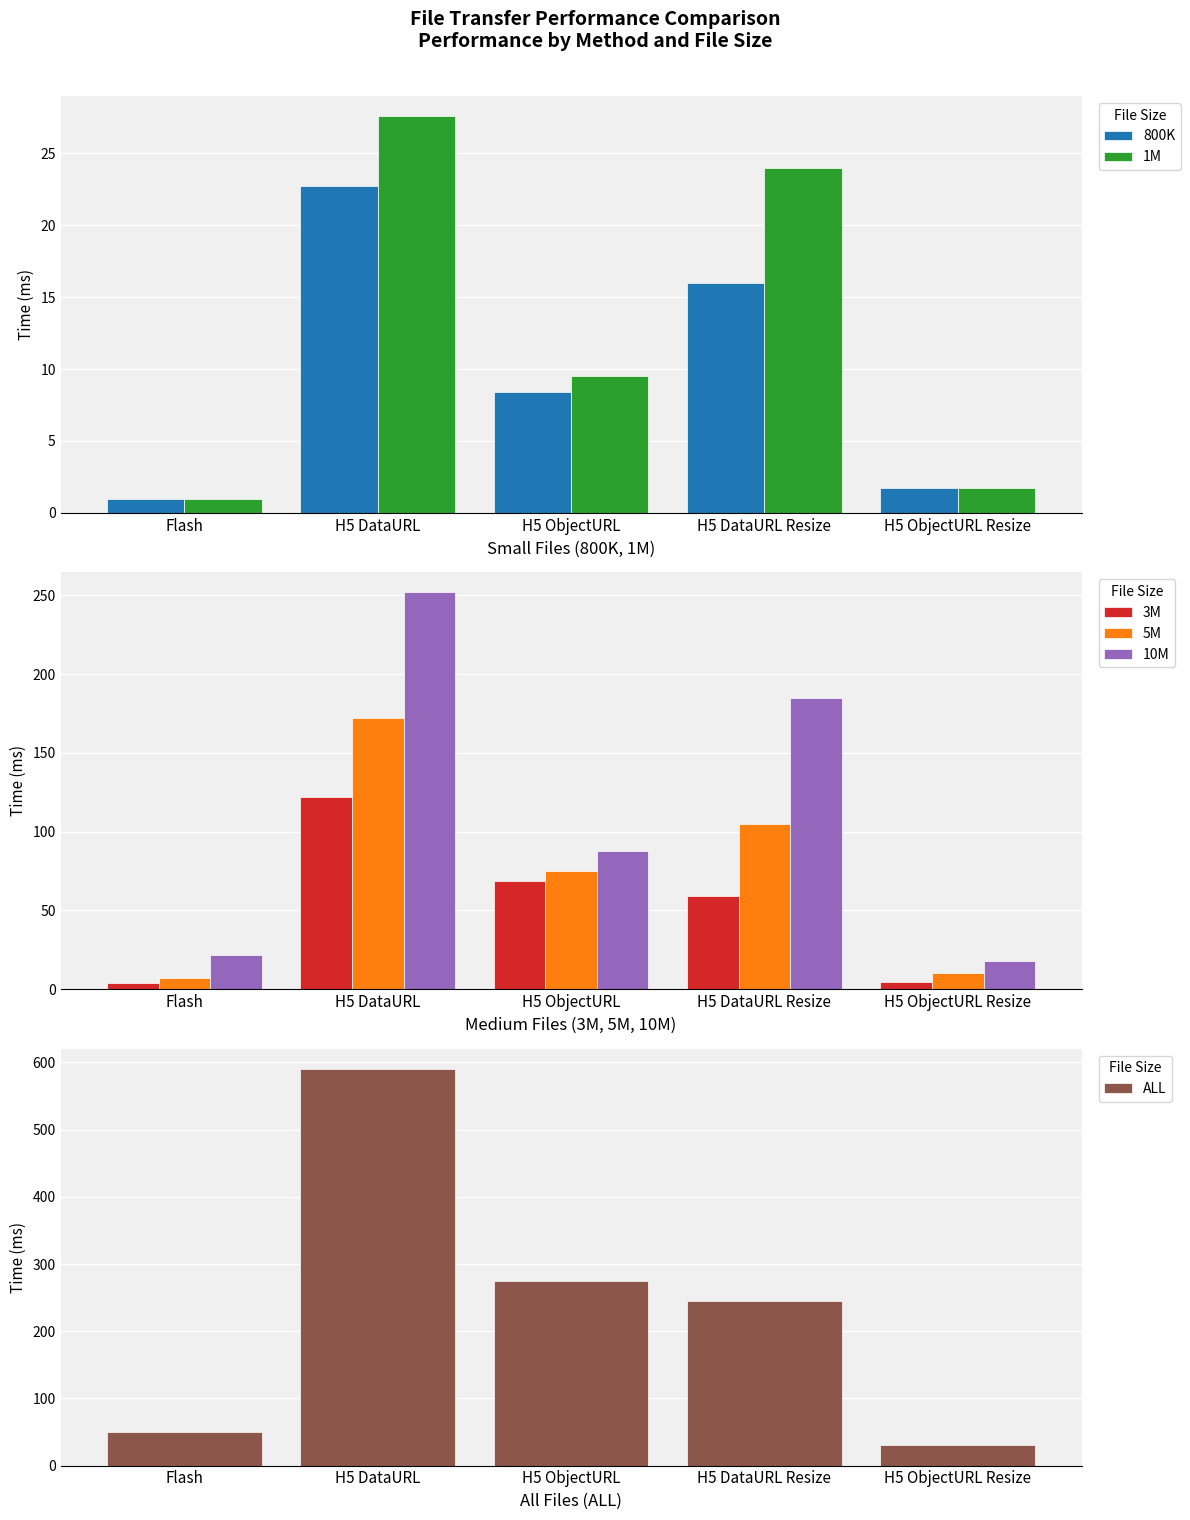

What position from the right is Flash?

5